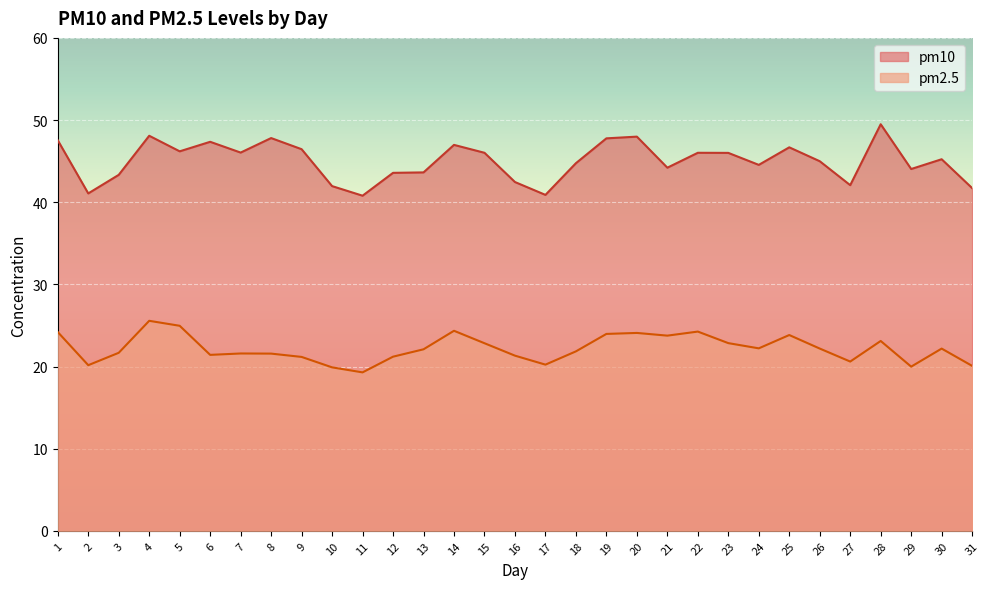

Reading left to right, extract all data points from this chart.

pm10: 47.5	41.1	43.3	48.1	46.2	47.4	46.0	47.8	46.5	42.0	40.8	43.6	43.6	47.0	46.0	42.5	40.9	44.7	47.8	48.0	44.2	46.0	46.0	44.5	46.7	45.0	42.1	49.5	44.0	45.2	41.7
pm2.5: 24.2	20.2	21.7	25.6	25.0	21.4	21.6	21.6	21.2	19.9	19.3	21.2	22.1	24.3	22.8	21.3	20.2	21.8	24.0	24.1	23.8	24.3	22.8	22.2	23.8	22.2	20.6	23.1	20.0	22.2	20.1